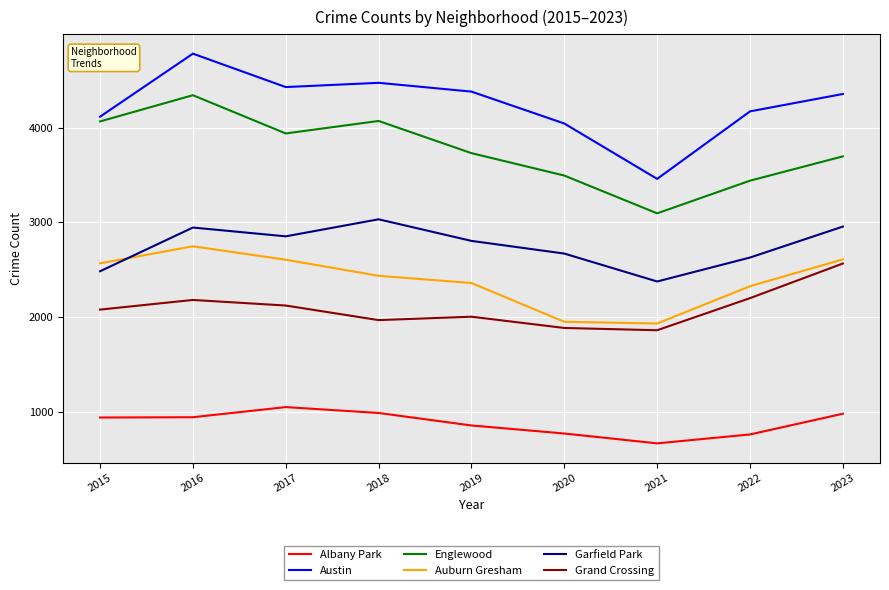

Is the value of Auburn Gresham at 2019 greater than the value of Austin at 2022?

No